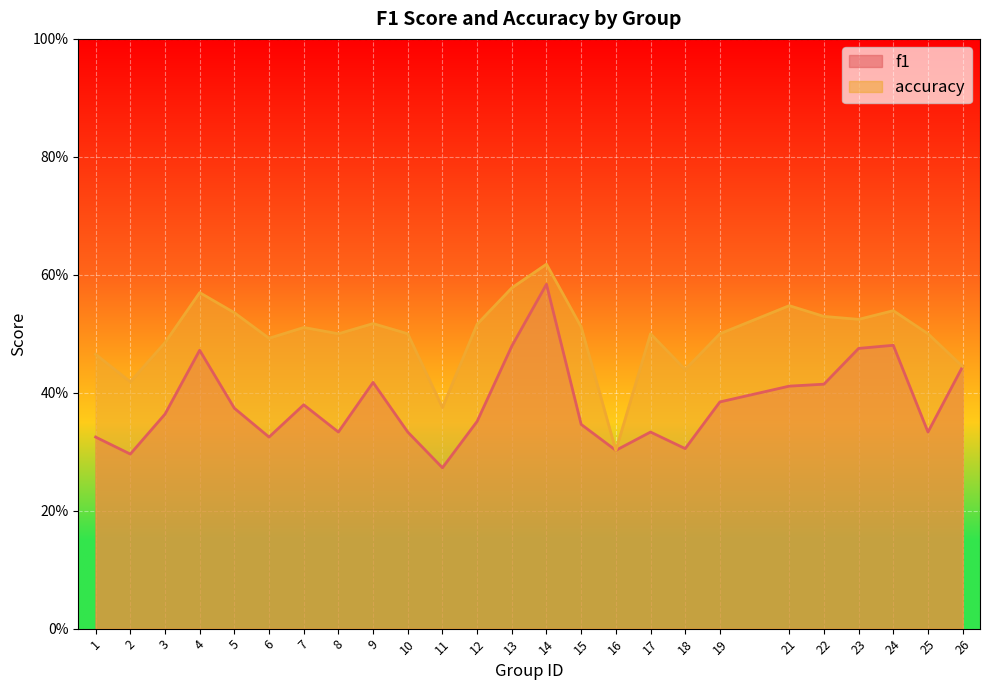

Reading left to right, list all the values displayed in this chart.

f1: 0.3	0.3	0.4	0.5	0.4	0.3	0.4	0.3	0.4	0.3	0.3	0.4	0.5	0.6	0.3	0.3	0.3	0.3	0.4	0.4	0.4	0.5	0.5	0.3	0.4
accuracy: 0.5	0.4	0.5	0.6	0.5	0.5	0.5	0.5	0.5	0.5	0.4	0.5	0.6	0.6	0.5	0.3	0.5	0.4	0.5	0.5	0.5	0.5	0.5	0.5	0.4